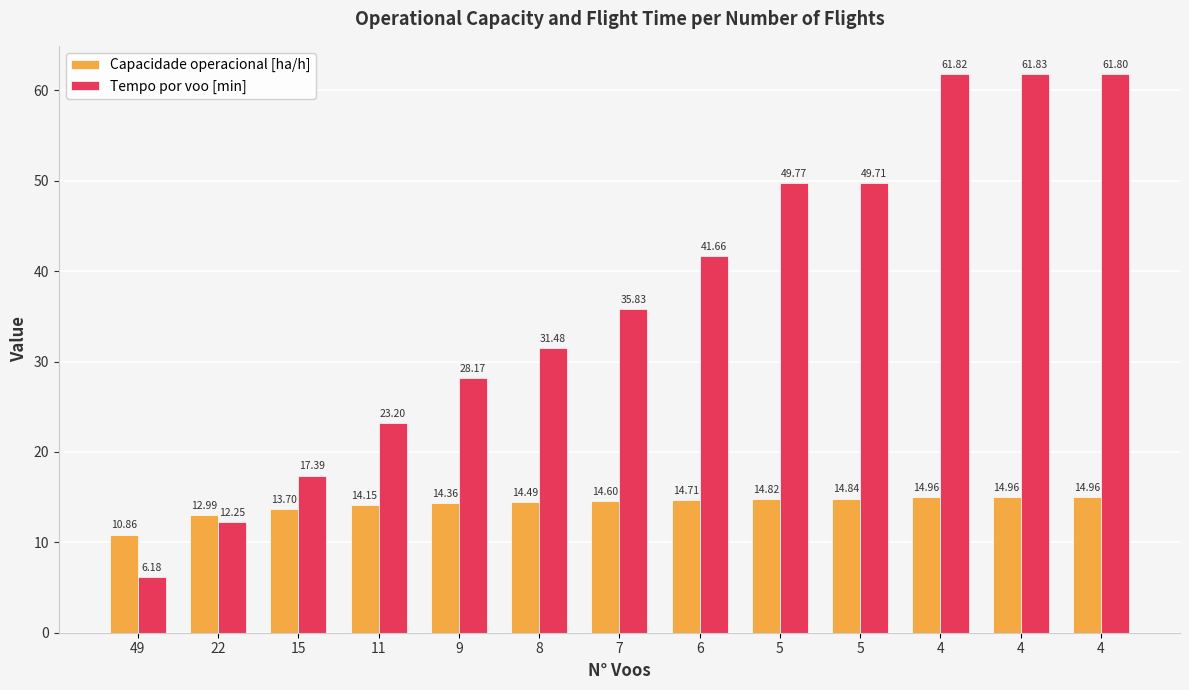

At which label does Capacidade operacional [ha/h] first exceed 14?

11